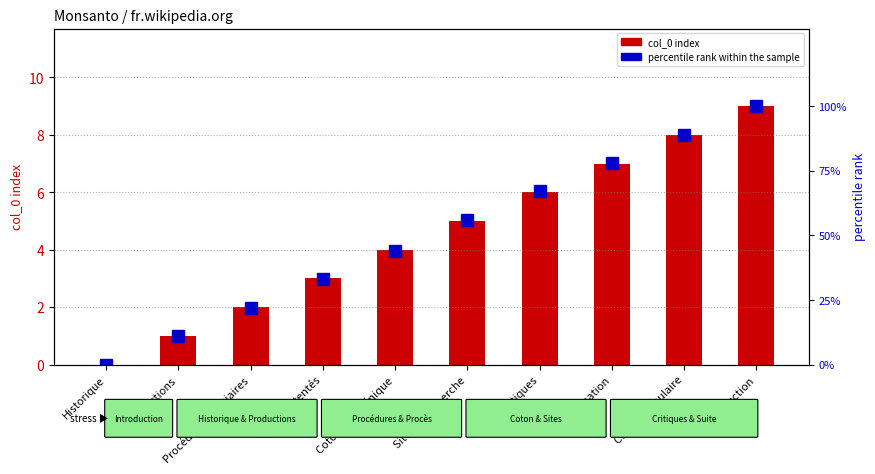

Which series has the largest range (max minus min)?

percentile rank within the sample